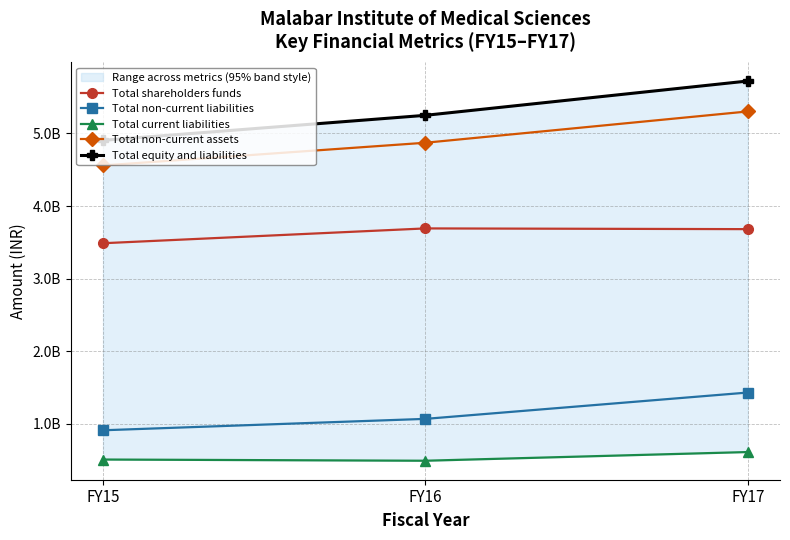

What is the difference between the maximum and minimum values in the Total non-current liabilities series?

519938485